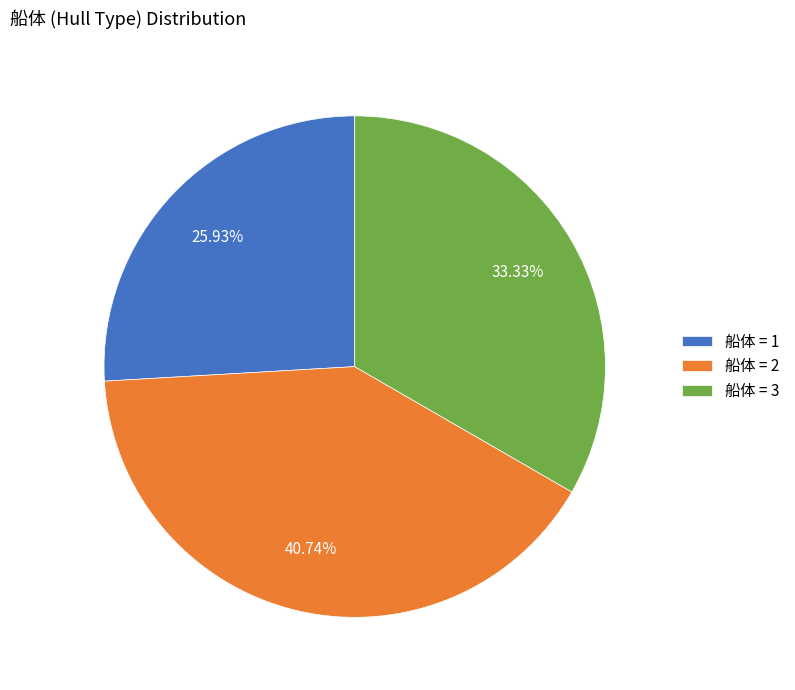

Which has a higher value, 船体 = 2 or 船体 = 1?

船体 = 2